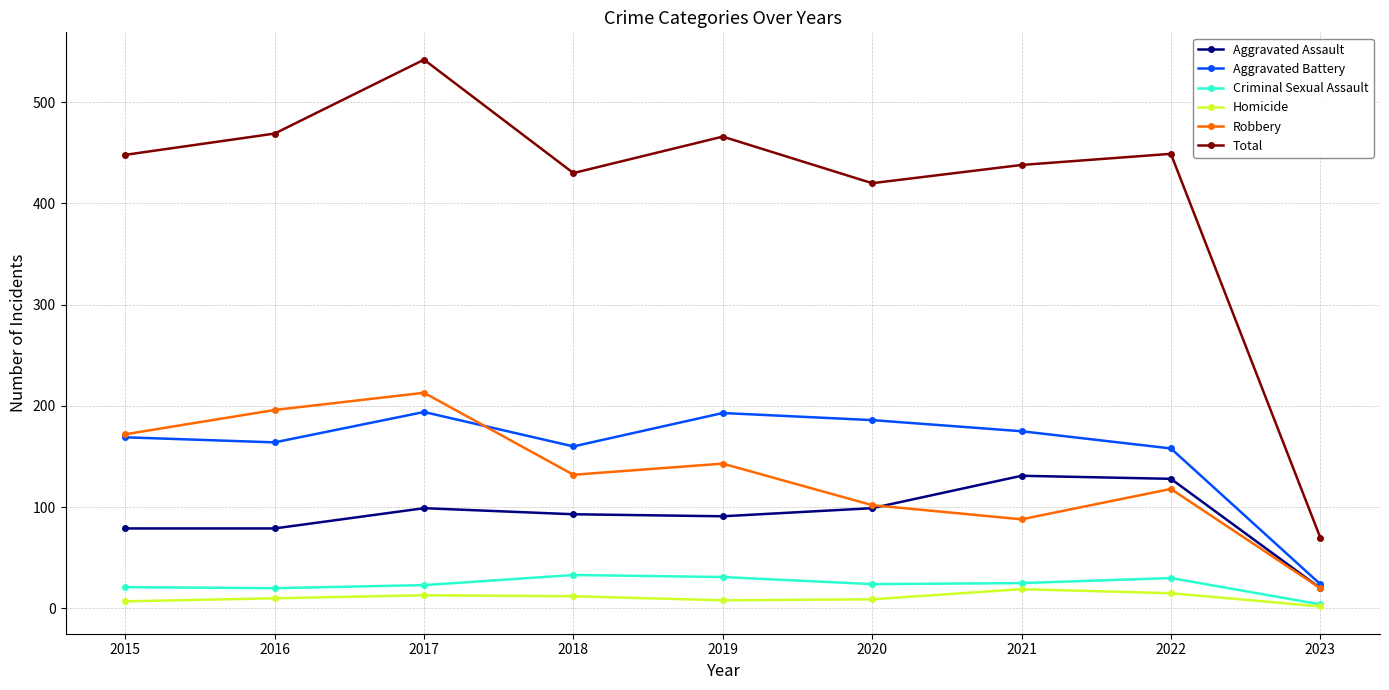

Which category has the highest value across all series?

2017